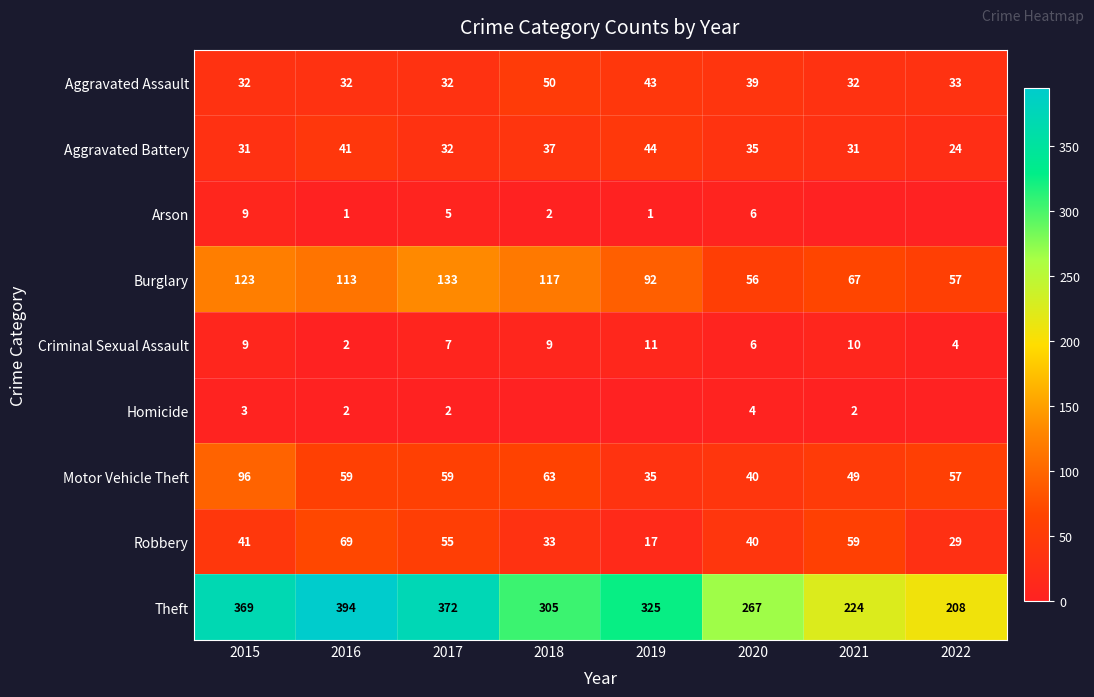

List the labels in order of Burglary value, smallest first.

2020, 2022, 2021, 2019, 2016, 2018, 2015, 2017